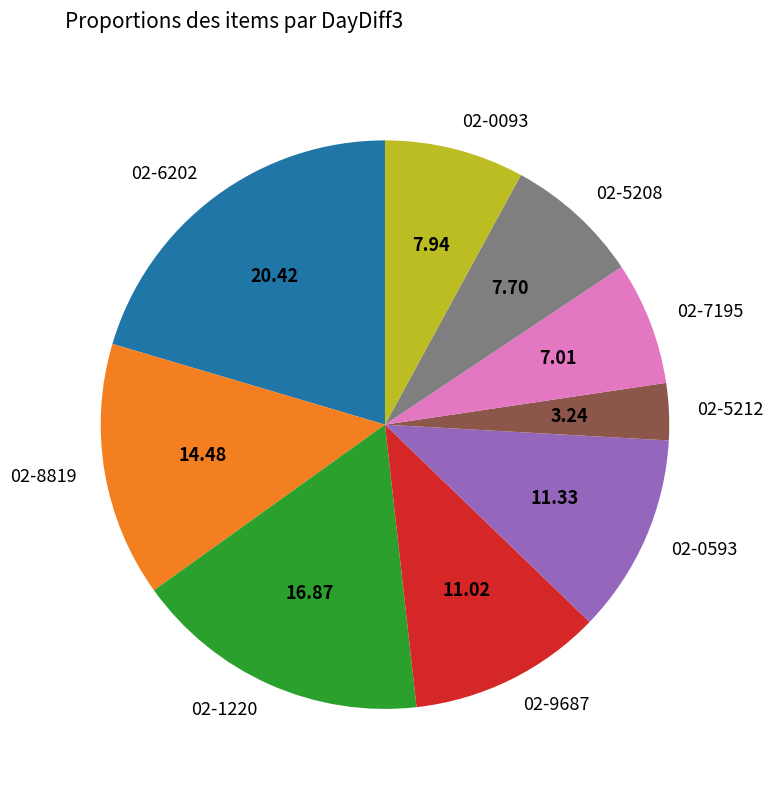

True or false: 02-0093 accounts for 8% of the total.

True